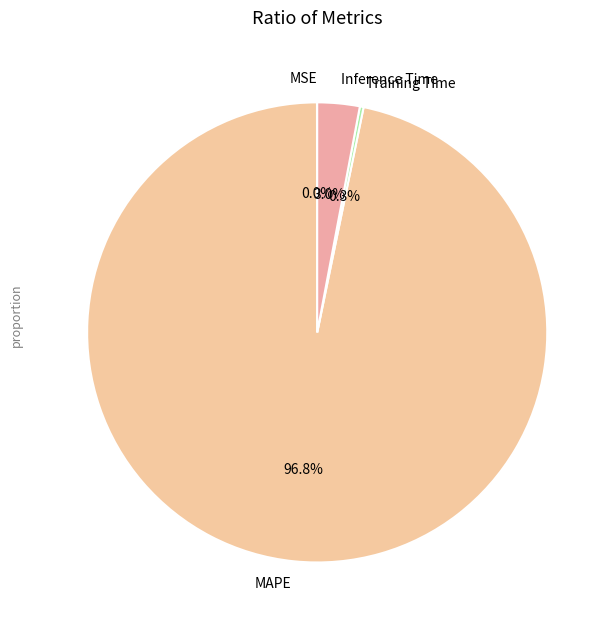

Which category has the biggest portion of the pie?

MAPE